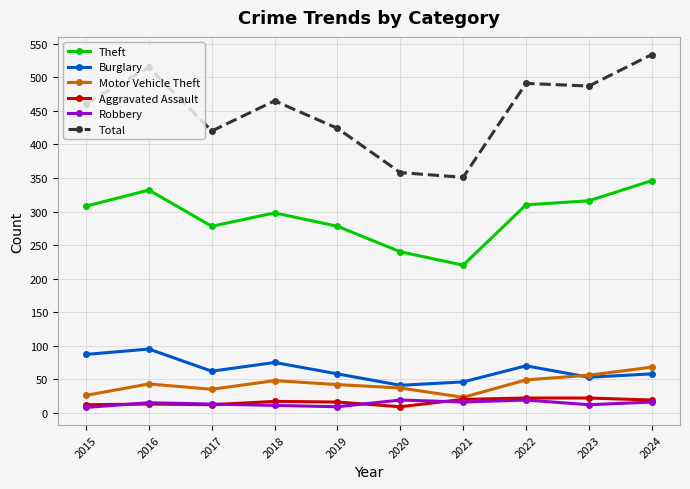

The value of Total at 2015 is 697. True or false?

False